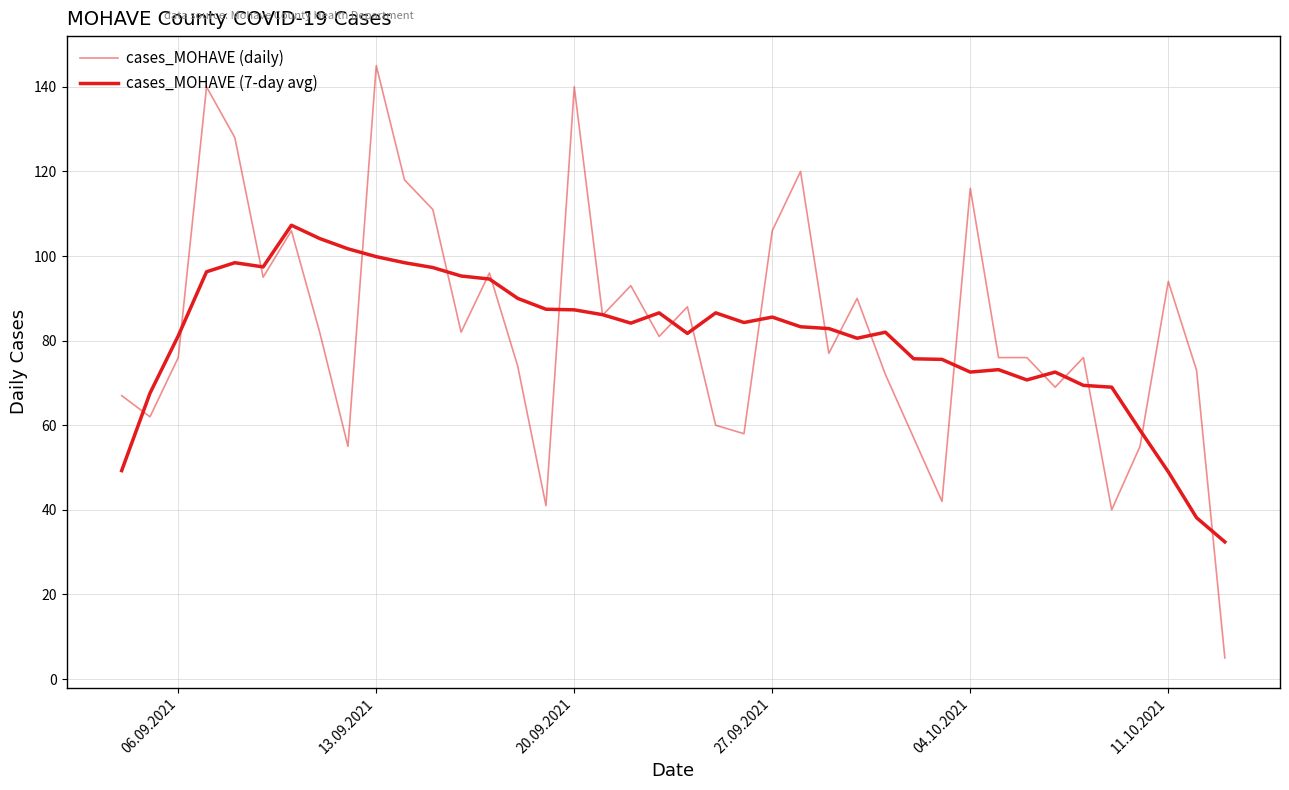

How many times do cases_MOHAVE (daily) and cases_MOHAVE (7-day avg) cross each other?

23